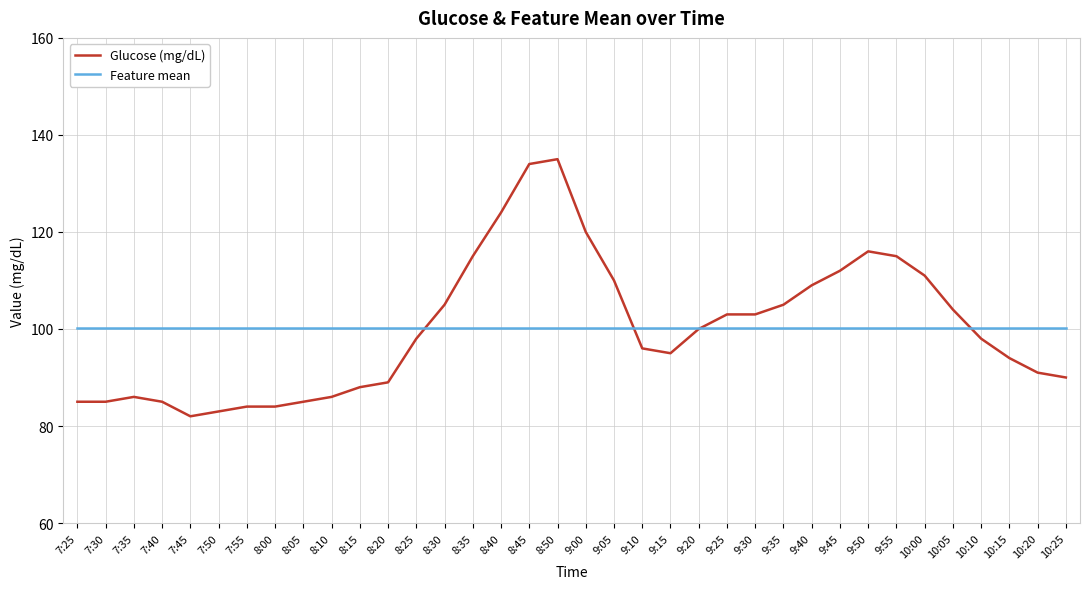

What position from the right is 8:40?

21